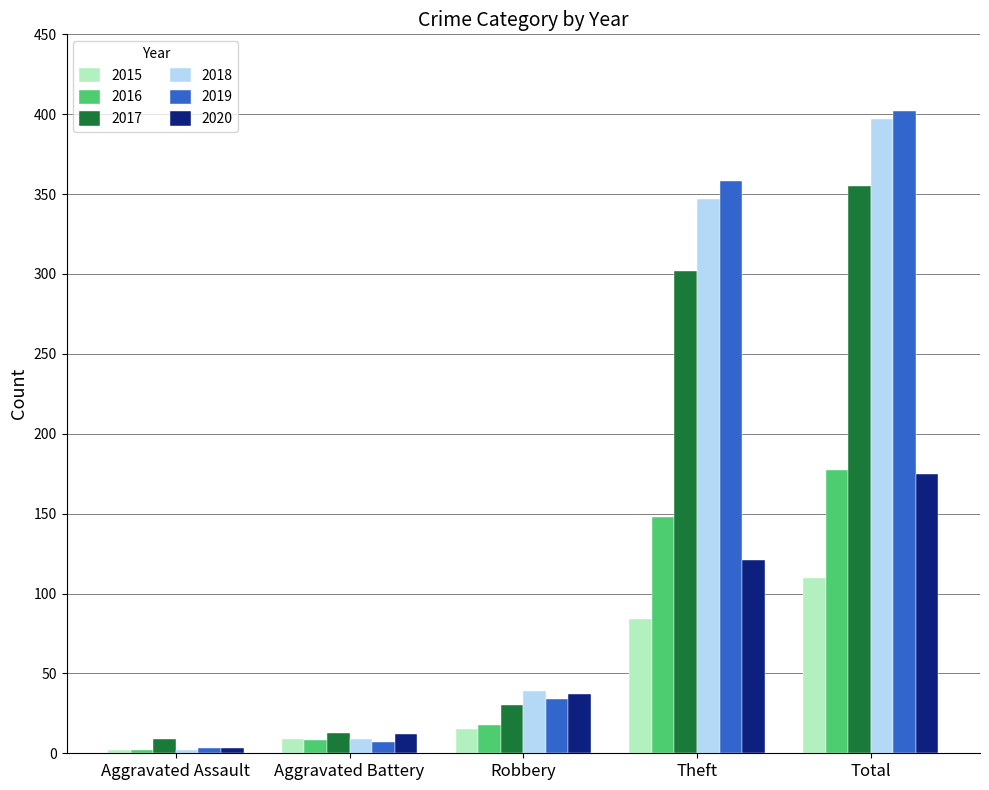

At which category does the chart reach its minimum across all series?

Aggravated Assault